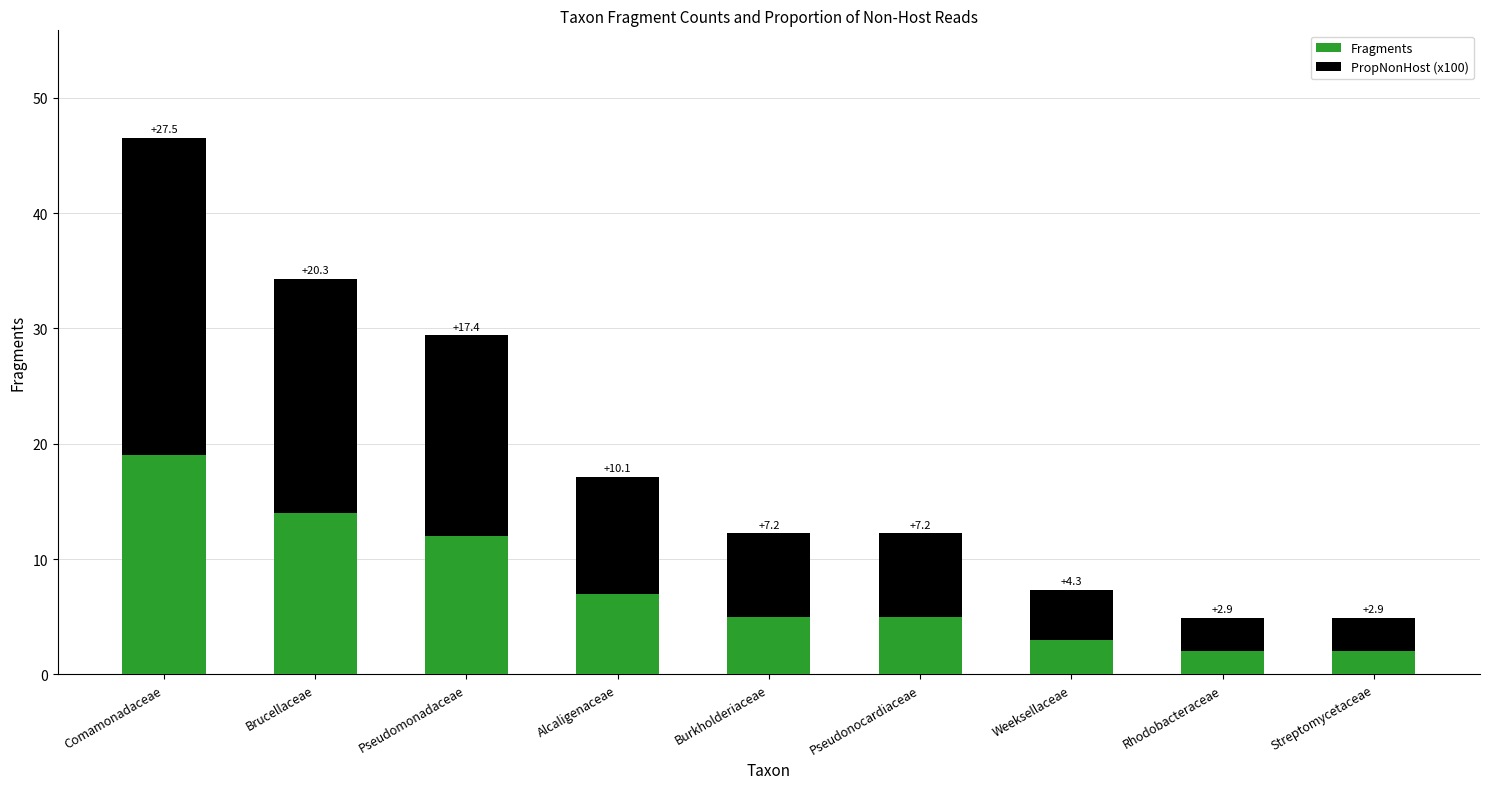

How many data points does each series have?

9